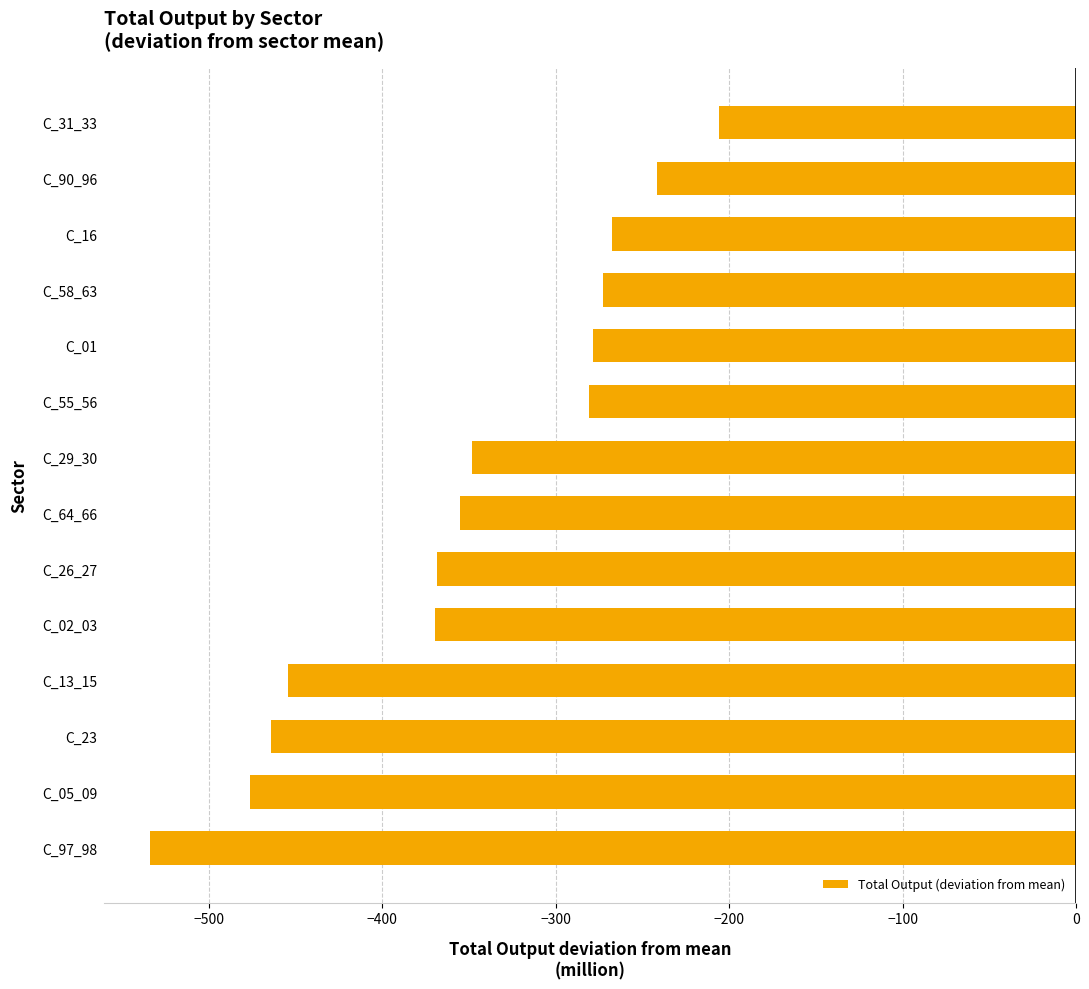

Read the value at C_90_96.

-241.6